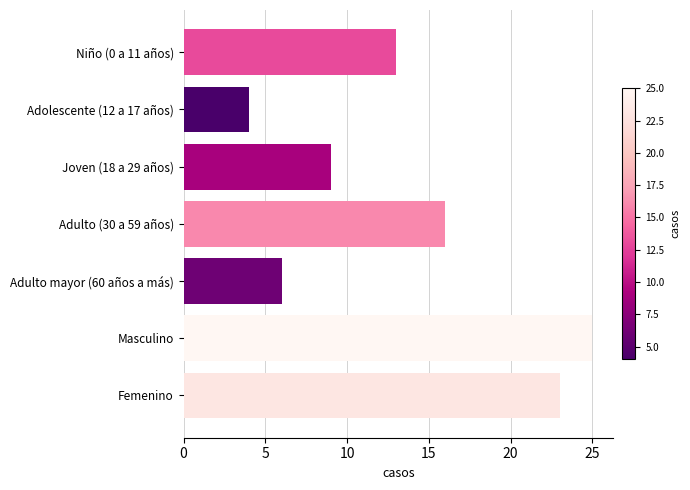

What value does the data have at Femenino, to the nearest 10?

20